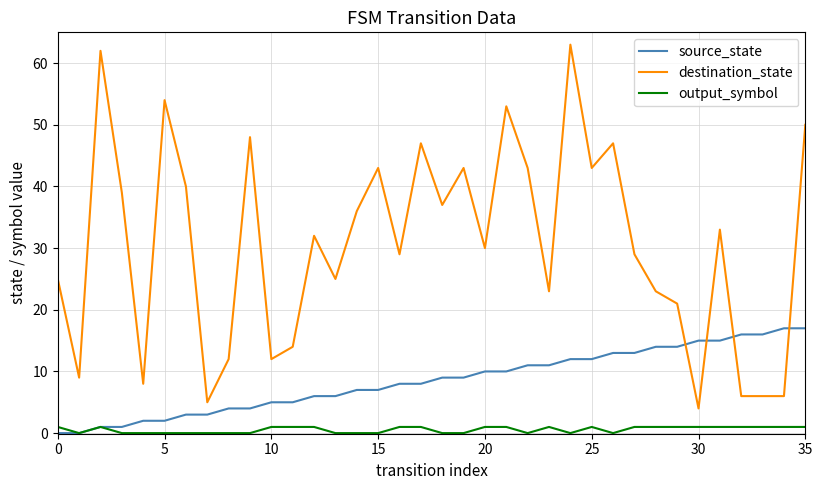

Rank the series by their maximum value, from lowest to highest.

output_symbol, source_state, destination_state